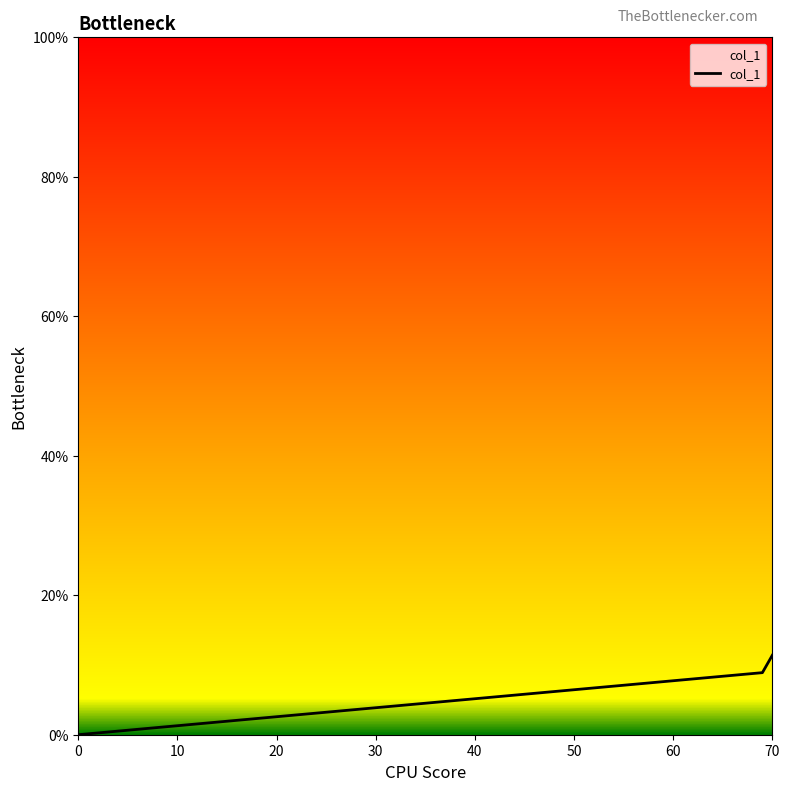

What is the greatest value displayed?

0.1